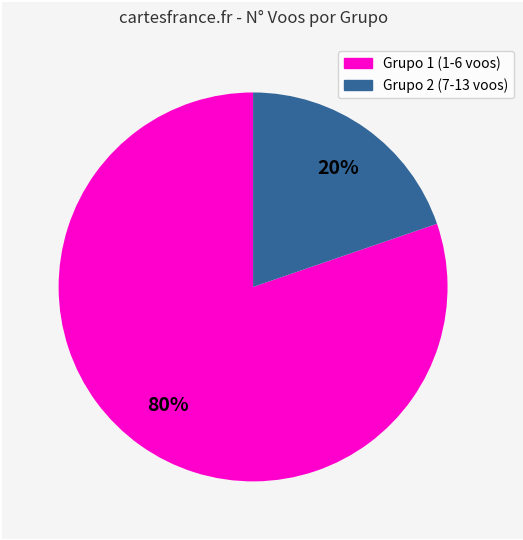

To the nearest percent, what is the average slice percentage?

50%